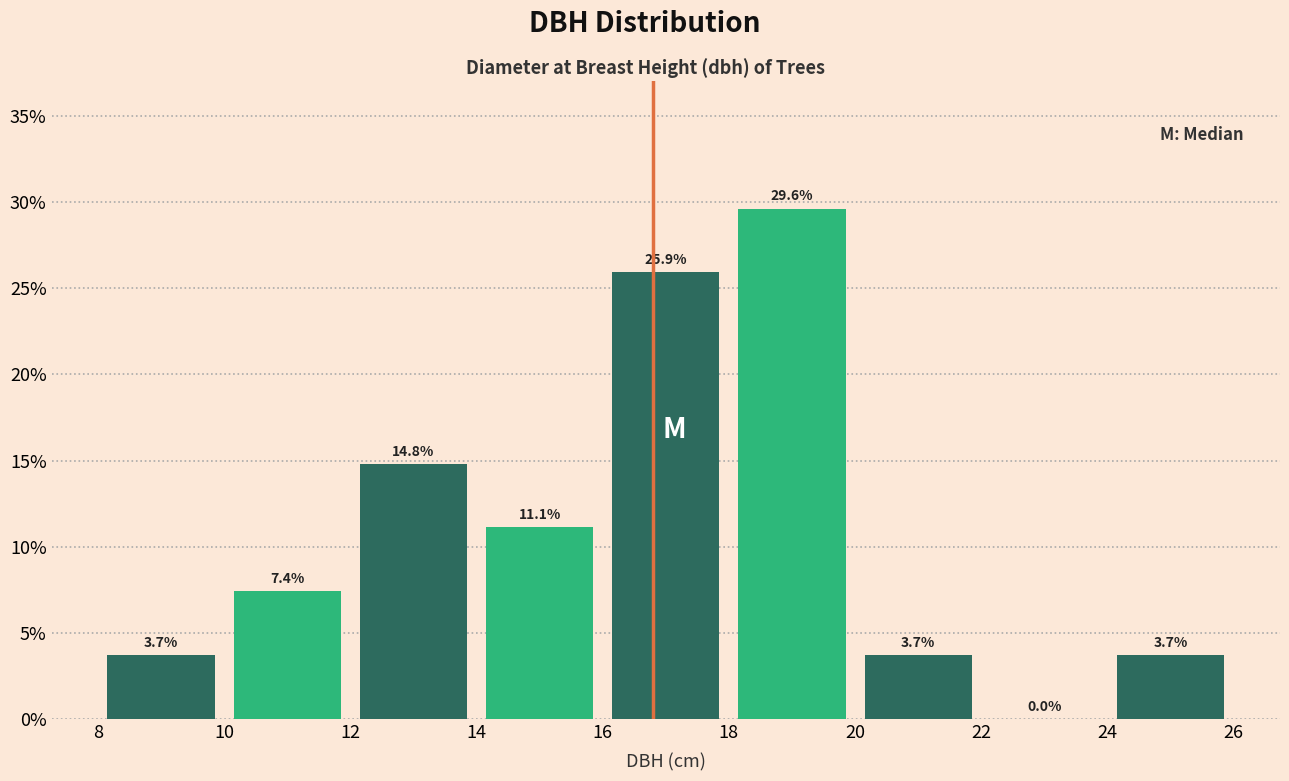

Reading left to right, transcribe this chart: for each bar, give the range it covers on the x-axis and its height.

8 to 10: 3.7
10 to 12: 7.4
12 to 14: 14.8
14 to 16: 11.1
16 to 18: 25.9
18 to 20: 29.6
20 to 22: 3.7
22 to 24: 0.0
24 to 26: 3.7